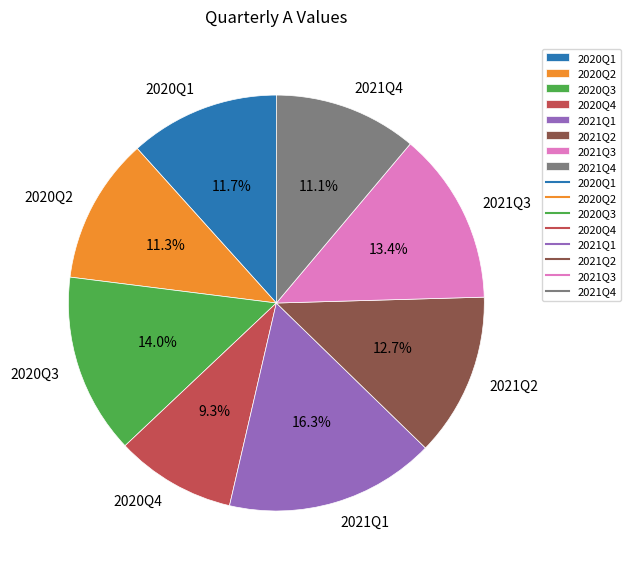

How many segments does this pie chart have?

8